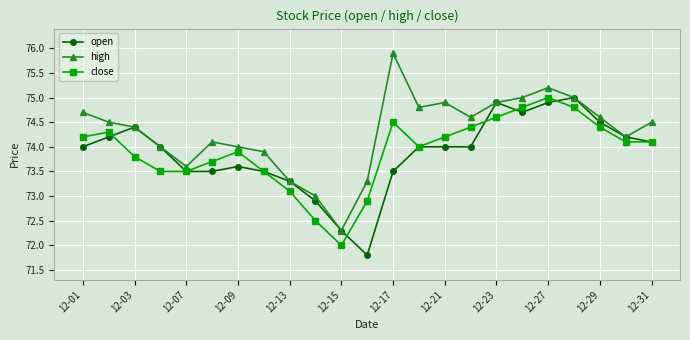

Which series has the widest spread of values?

high